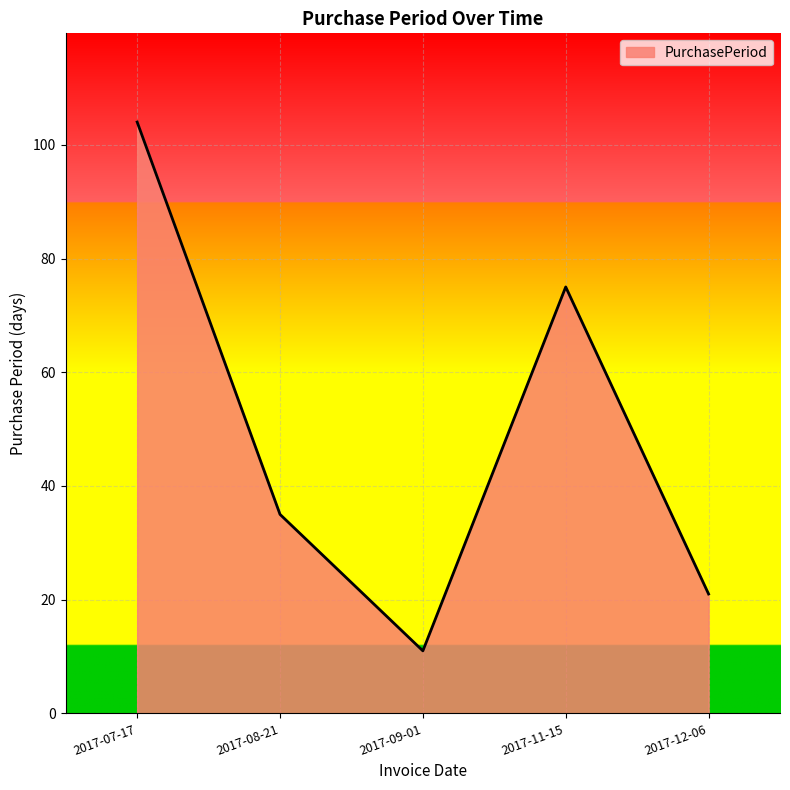

What position from the left is 2017-11-15?

4